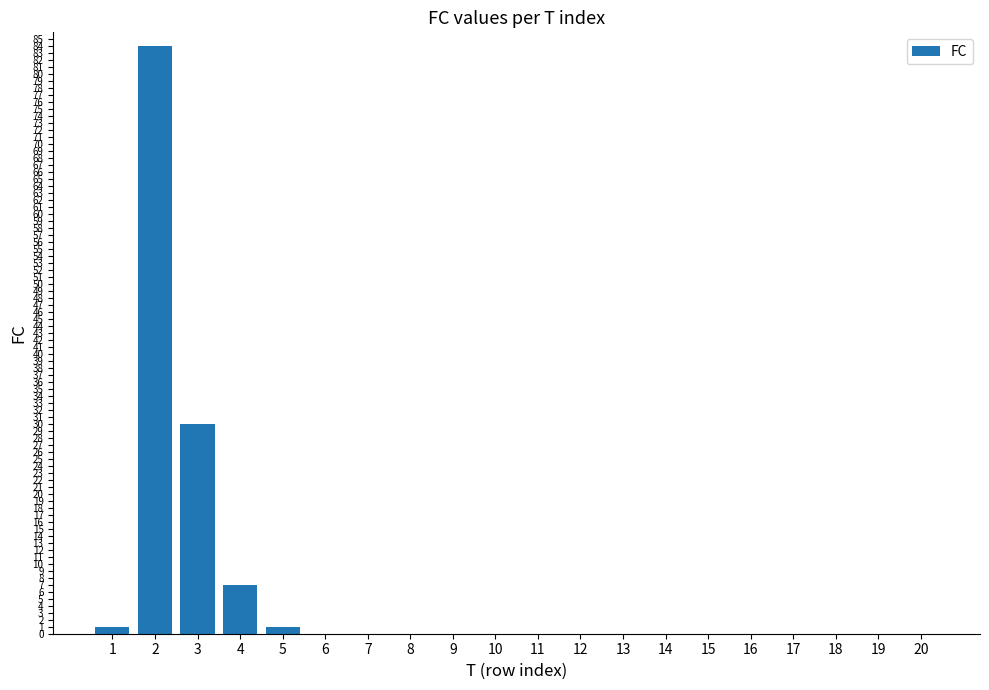

How many series are shown in this chart?

1